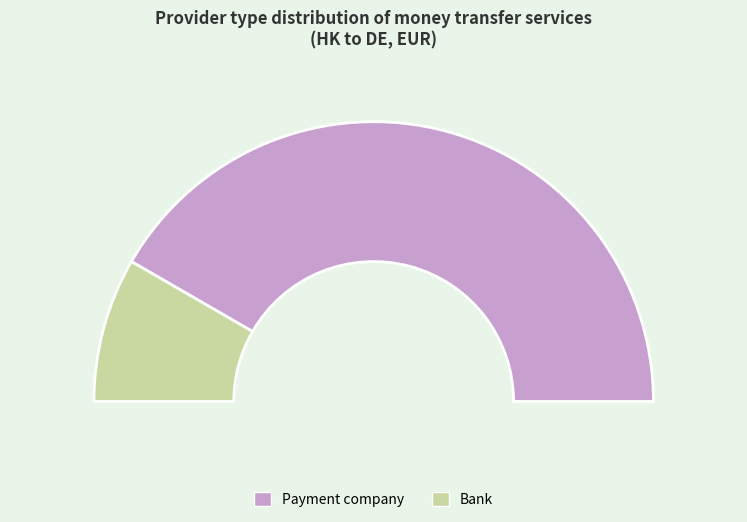

What percentage do Payment company and Bank together represent?

100.0%